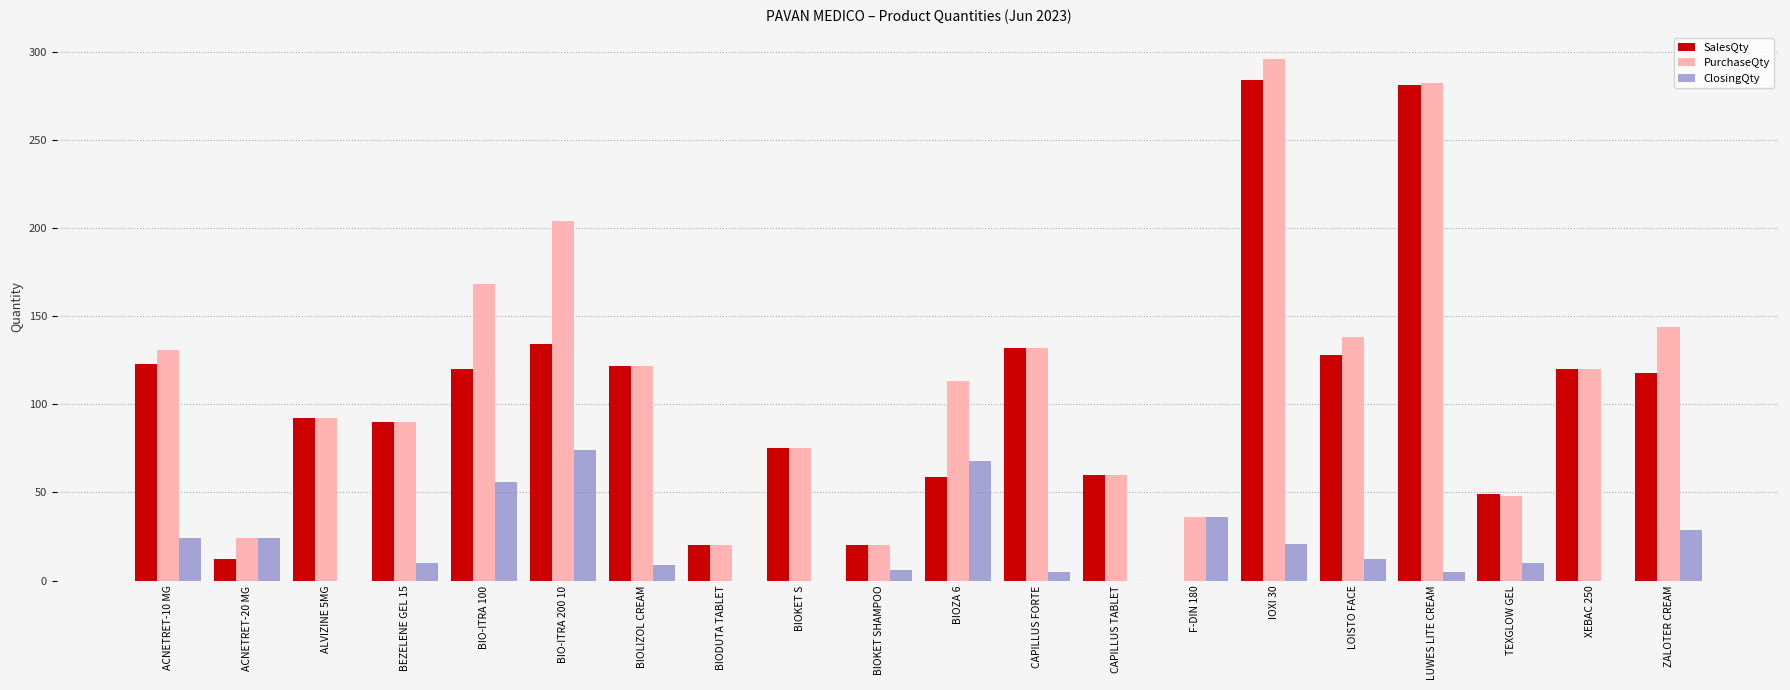

Which series has the largest total across all categories?

PurchaseQty